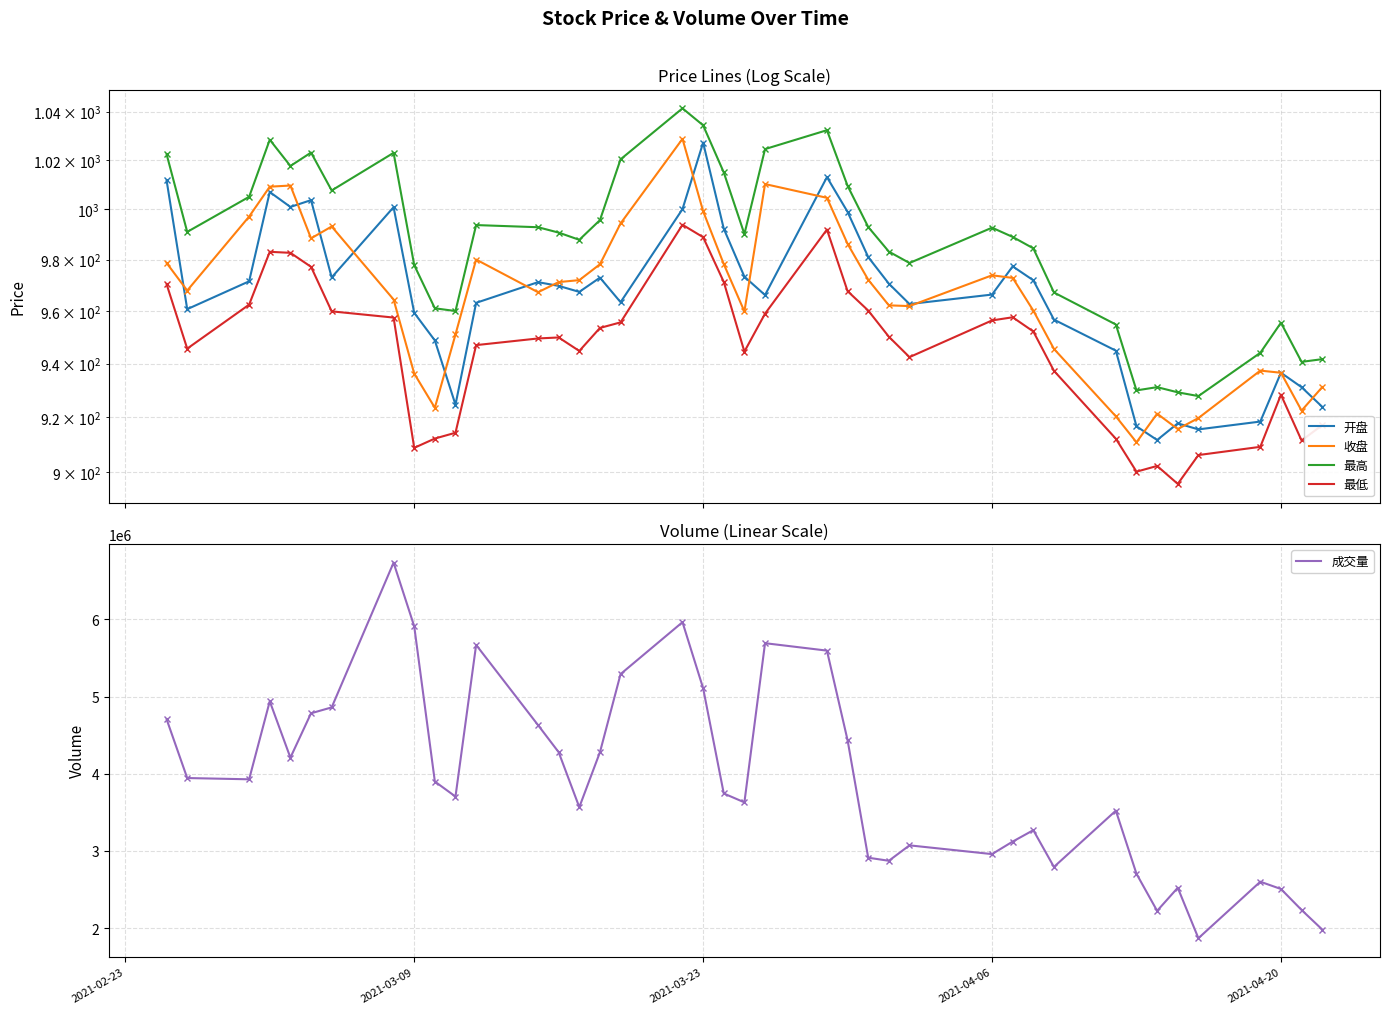

True or false: 最低 and 开盘 cross at least once.

False